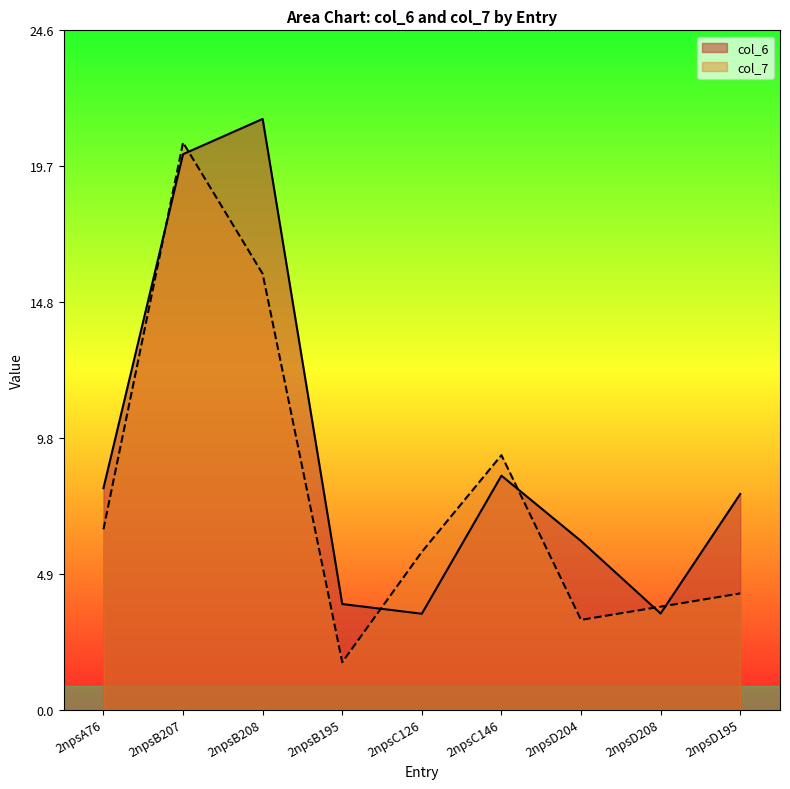

What is the difference between the col_6 values at 2npsC146 and 2npsB207?

11.6